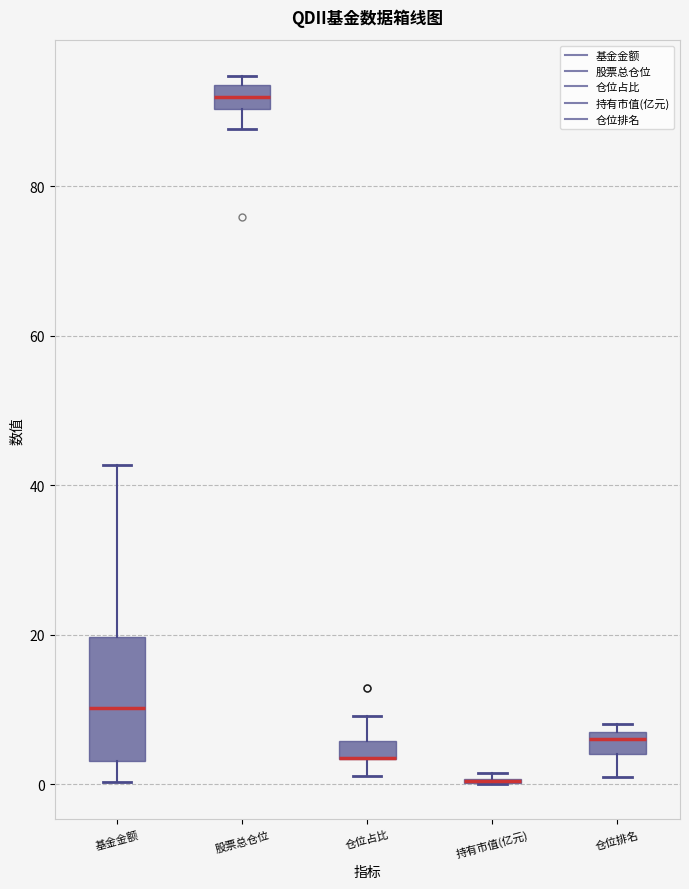

Where is the upper edge of the box for 股票总仓位 on the y-axis? The values are not printed on the chart, so give them approximately, as read against the axis.

94